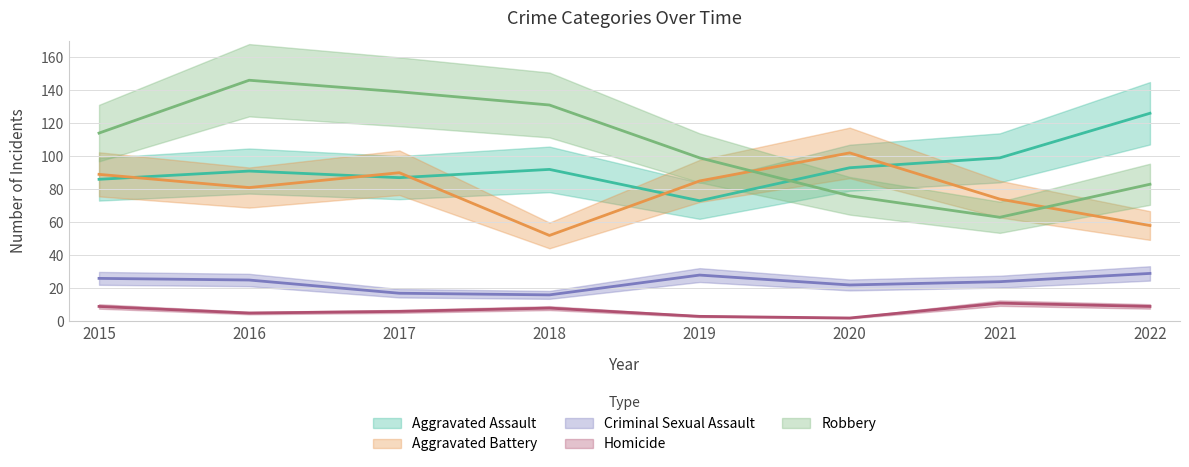

Where is the first local maximum for Criminal Sexual Assault?

2019